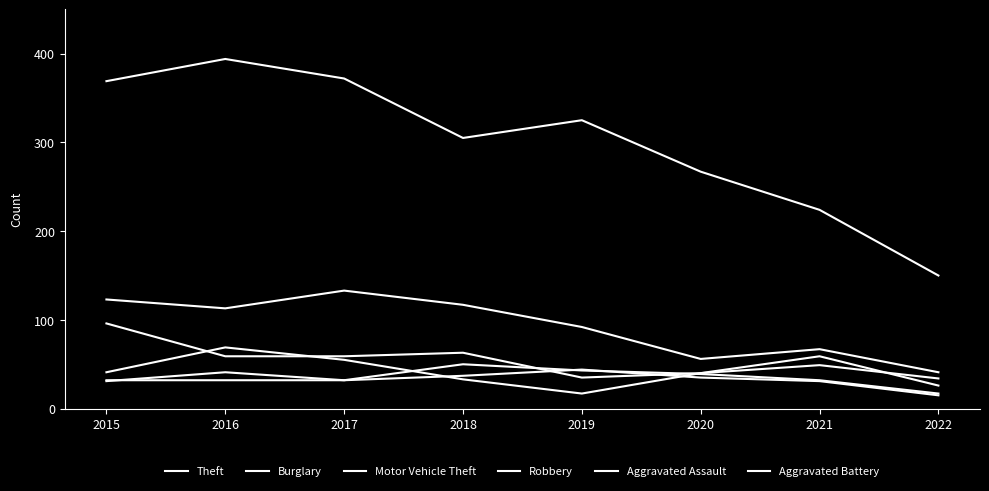

What value does the Aggravated Battery series have at 2016, to the nearest 10?

40